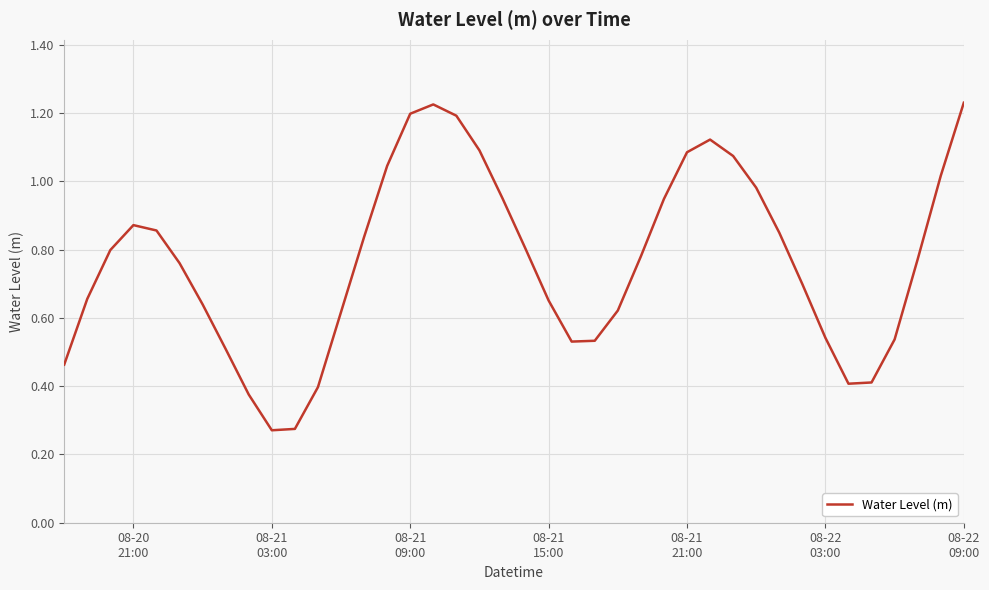

What is the maximum value shown in the chart?

1.2